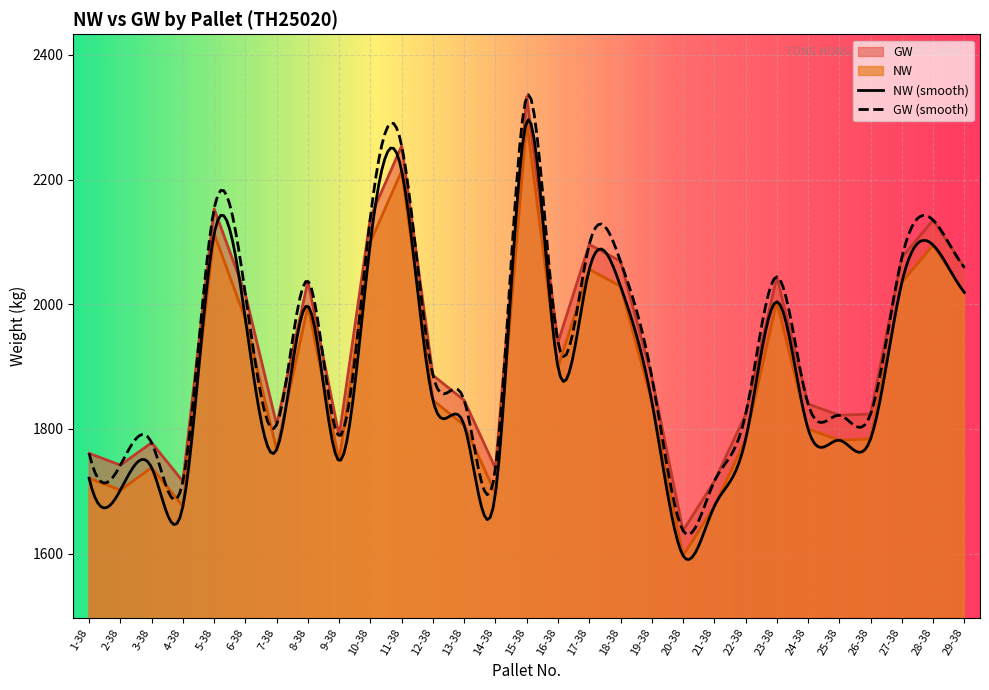

What is the average value of the NW series?

1890